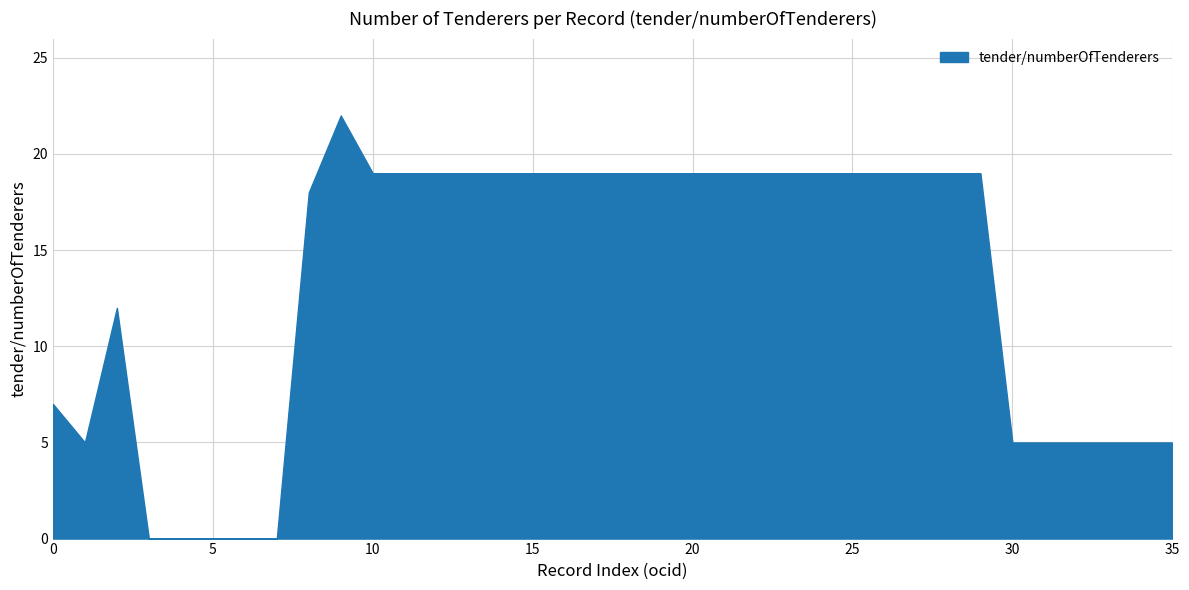

Reading right to left, list all the values displayed in this chart.

ocds-mfx54g-9-7=5	ocds-mfx54g-9-6=5	ocds-mfx54g-9-5=5	ocds-mfx54g-9-4=5	ocds-mfx54g-9-3=5	ocds-mfx54g-9-2=5	ocds-mfx54g-1-21=19	ocds-mfx54g-1-20=19	ocds-mfx54g-1-19=19	ocds-mfx54g-1-18=19	ocds-mfx54g-1-17=19	ocds-mfx54g-1-16=19	ocds-mfx54g-1-15=19	ocds-mfx54g-1-14=19	ocds-mfx54g-1-13=19	ocds-mfx54g-1-12=19	ocds-mfx54g-1-11=19	ocds-mfx54g-1-10=19	ocds-mfx54g-1-9=19	ocds-mfx54g-1-8=19	ocds-mfx54g-1-7=19	ocds-mfx54g-1-6=19	ocds-mfx54g-1-5=19	ocds-mfx54g-1-4=19	ocds-mfx54g-1-3=19	ocds-mfx54g-1-2=19	ocds-mfx54g-4=22	ocds-mfx54g-5=18	ocds-mfx54g-23=0	ocds-mfx54g-21=0	ocds-mfx54g-20=0	ocds-mfx54g-19=0	ocds-mfx54g-17=0	ocds-mfx54g-11=12	ocds-mfx54g-9=5	ocds-mfx54g-6=7